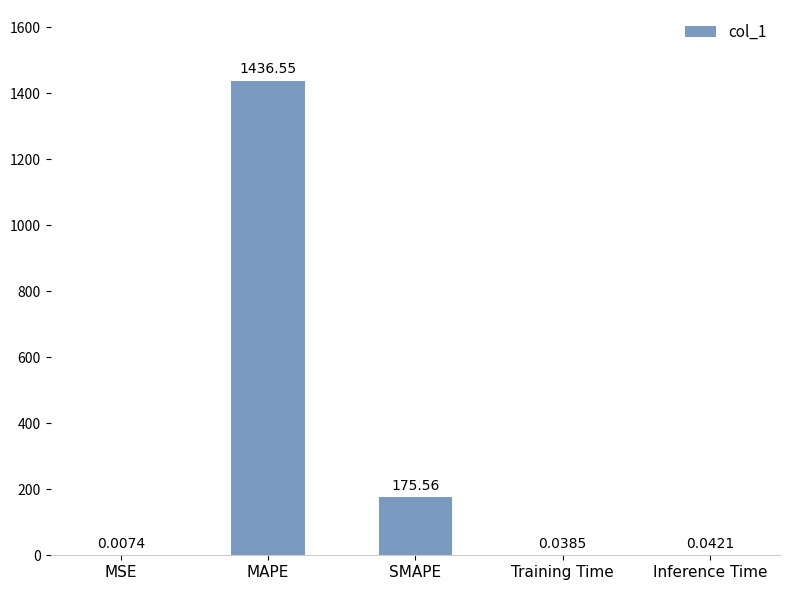

What is the average value?

322.4